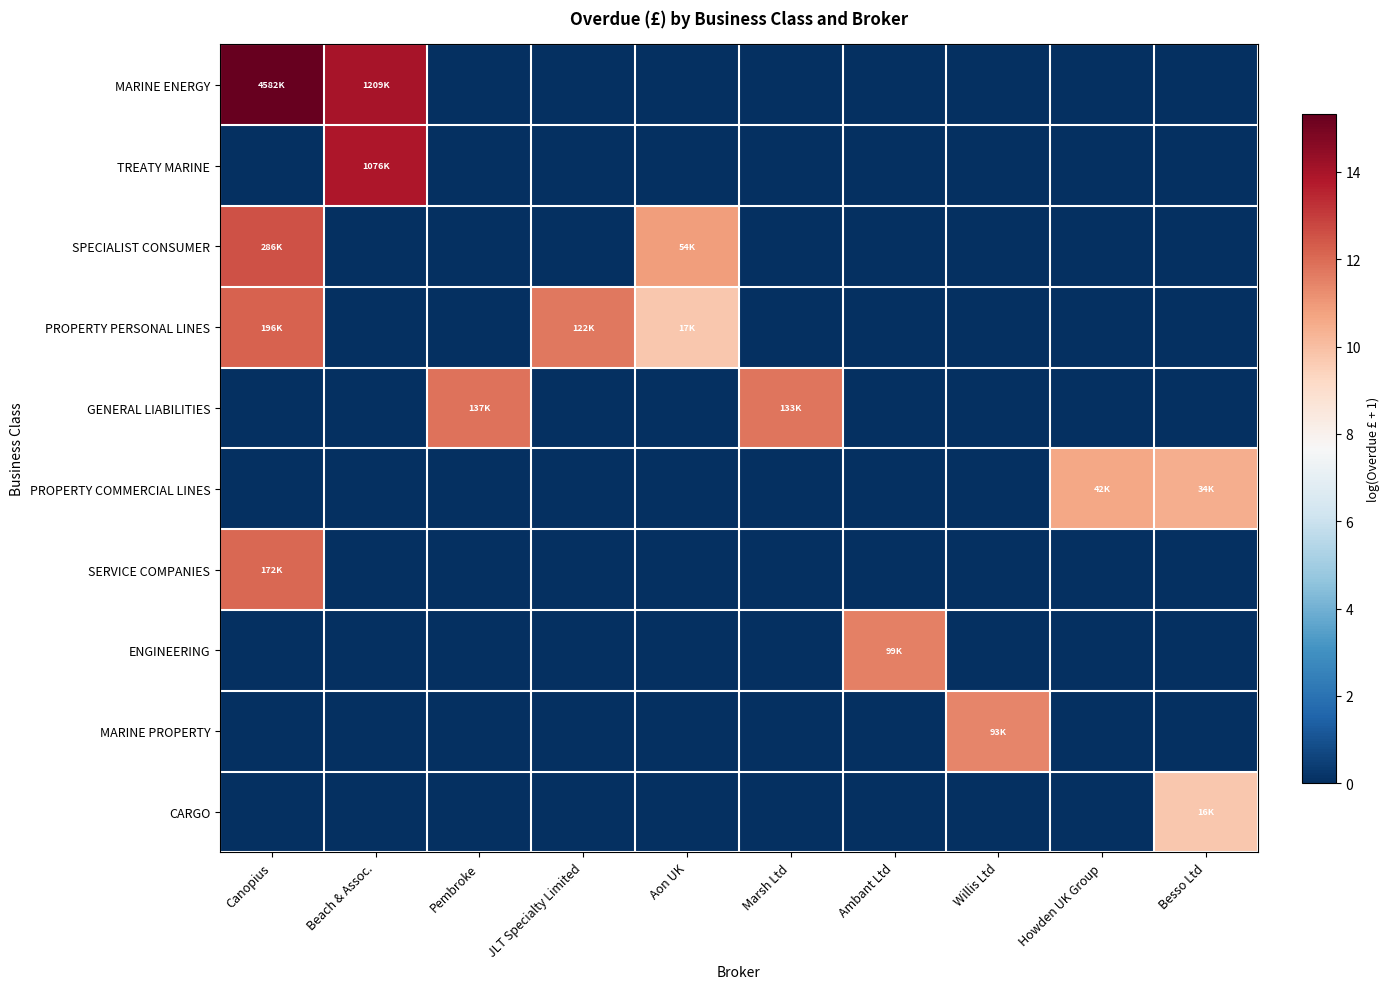

Which has a higher value, Beach & Assoc. or Ambant Ltd?

Beach & Assoc.